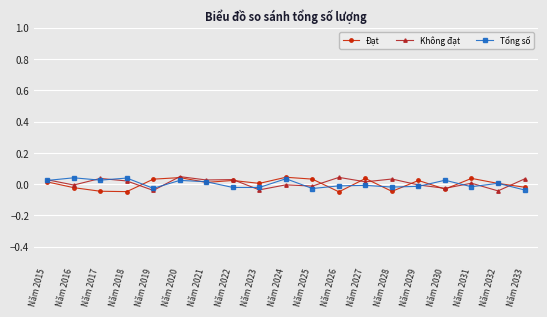

Where is the first local minimum for Đạt?

Năm 2018